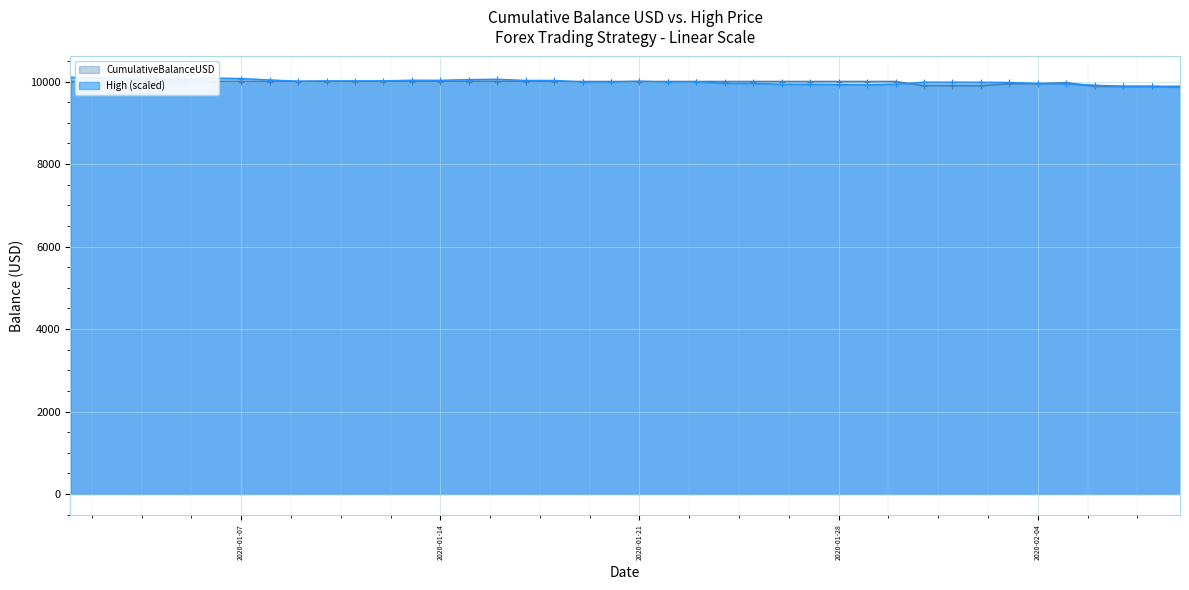

Where does the High series first go above 9997?

2020-01-01